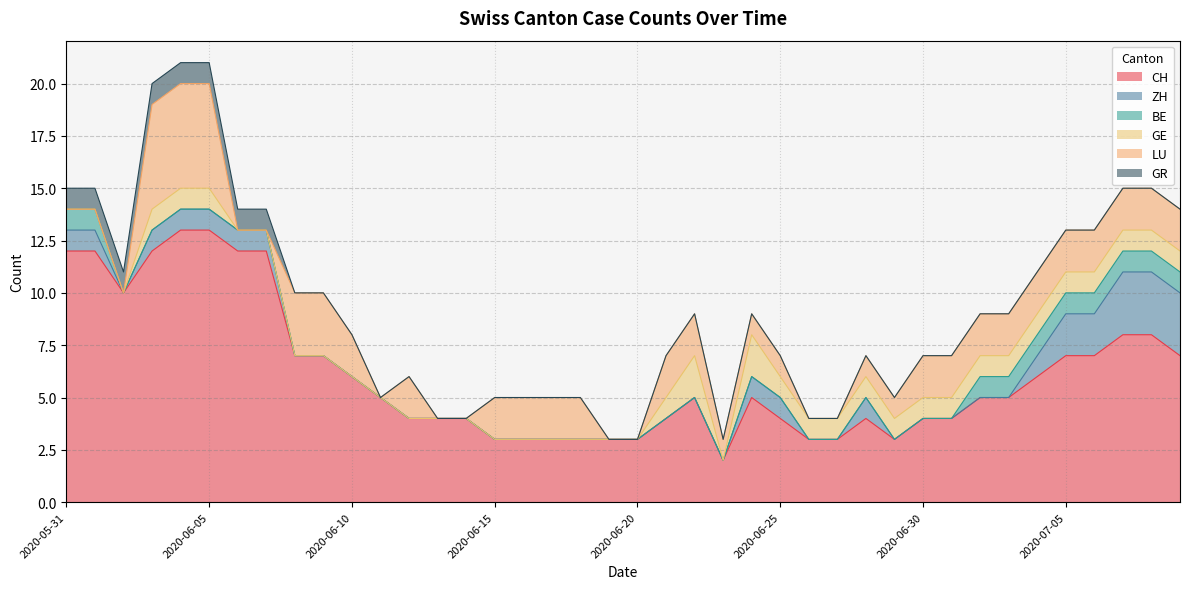

True or false: GE has a value of -1 at 2020-06-12.

False